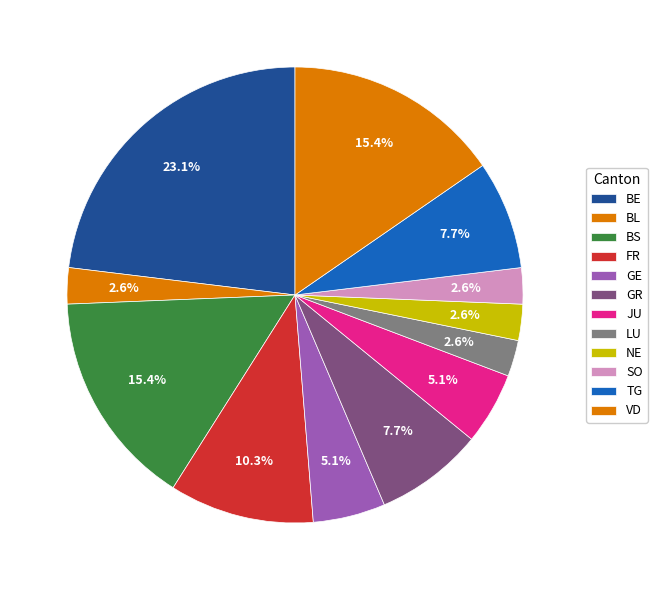

How many slices are in this pie chart?

12